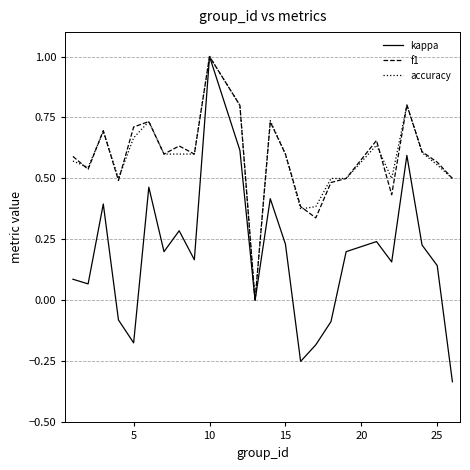

Which series has the widest spread of values?

kappa